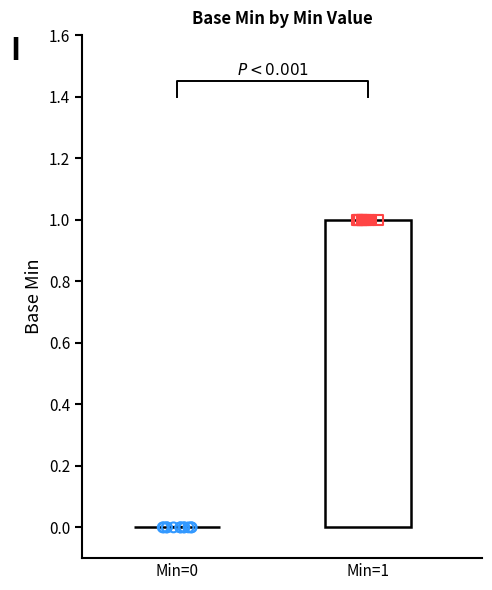

What are all the series names shown in the legend?

Min=0, Min=1